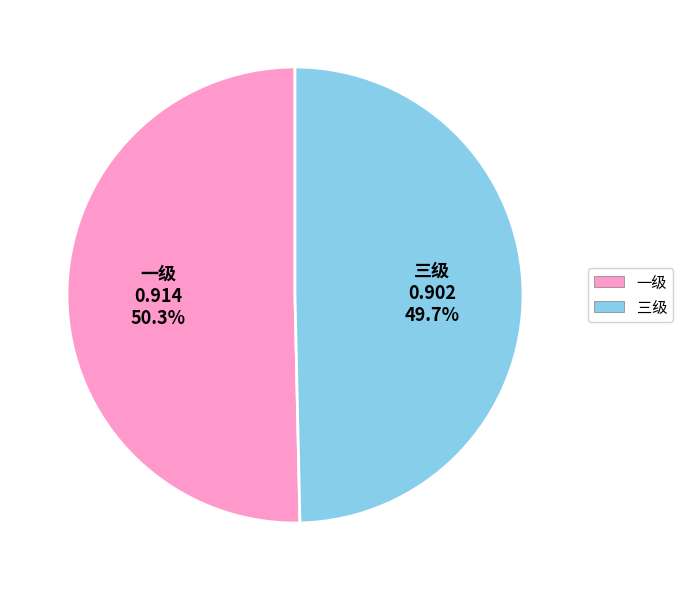

The 一级 slice represents 50% of the pie. True or false?

True